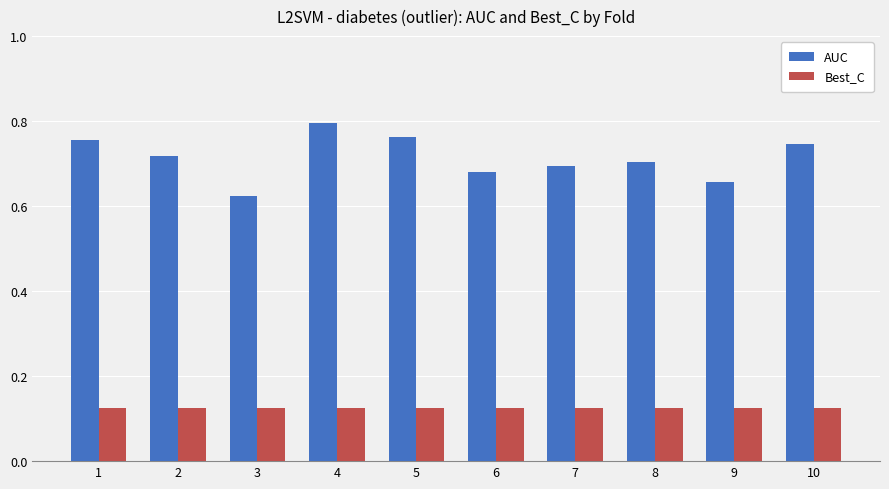

What are all the series names shown in the legend?

AUC, Best_C